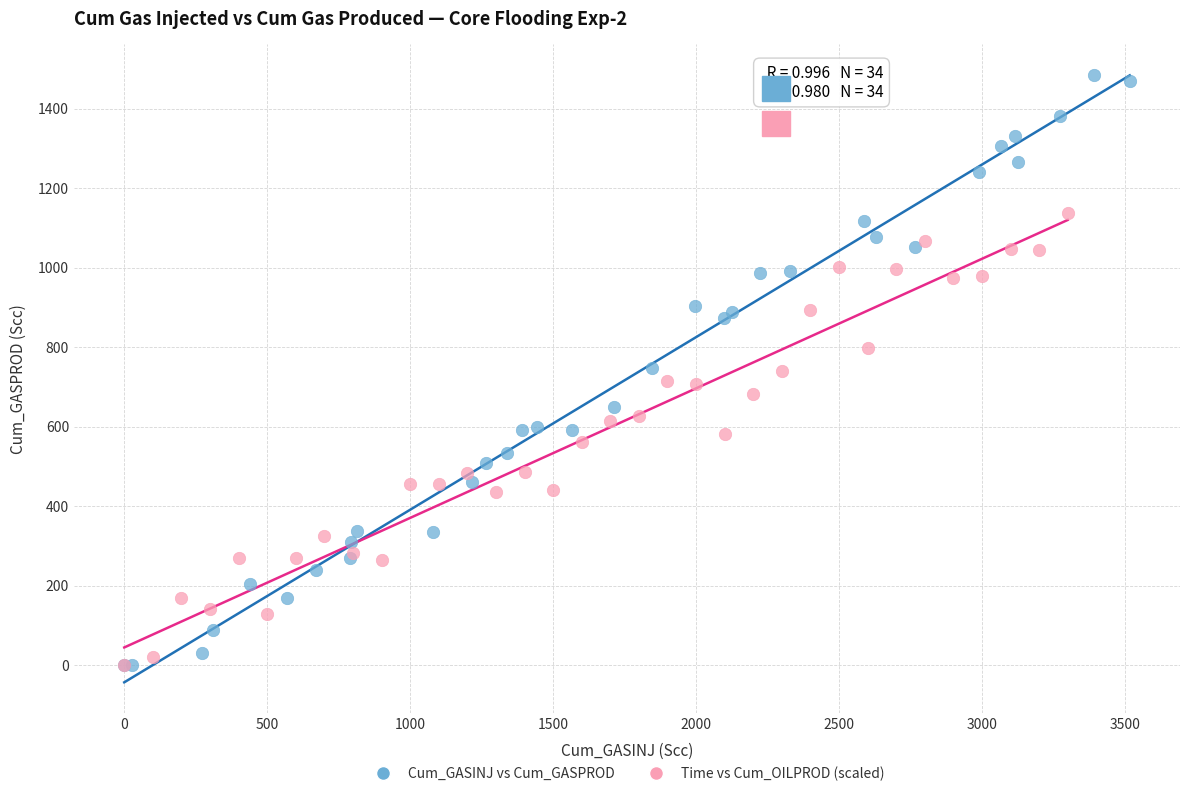

Which series contains the highest Y value?

Cum_GASINJ vs Cum_GASPROD